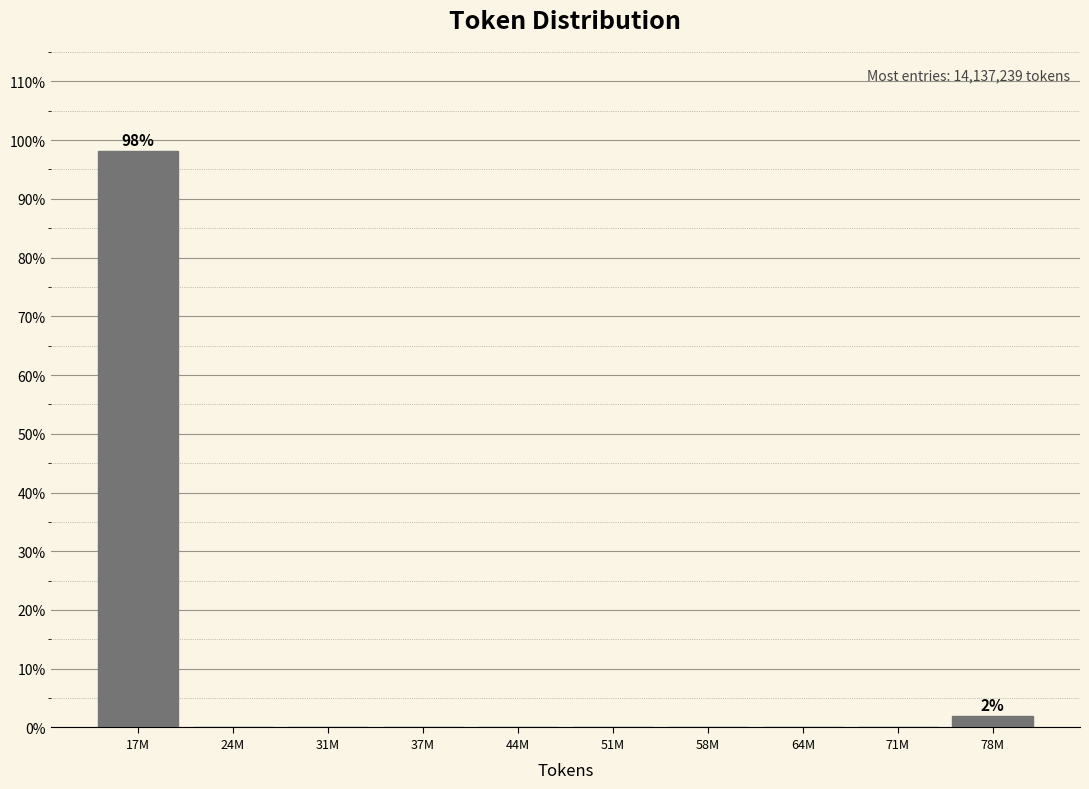

Reading left to right, transcribe all the data shown in this chart.

17M=98.1	24M=0.0	31M=0.0	37M=0.0	44M=0.0	51M=0.0	58M=0.0	64M=0.0	71M=0.0	78M=1.9